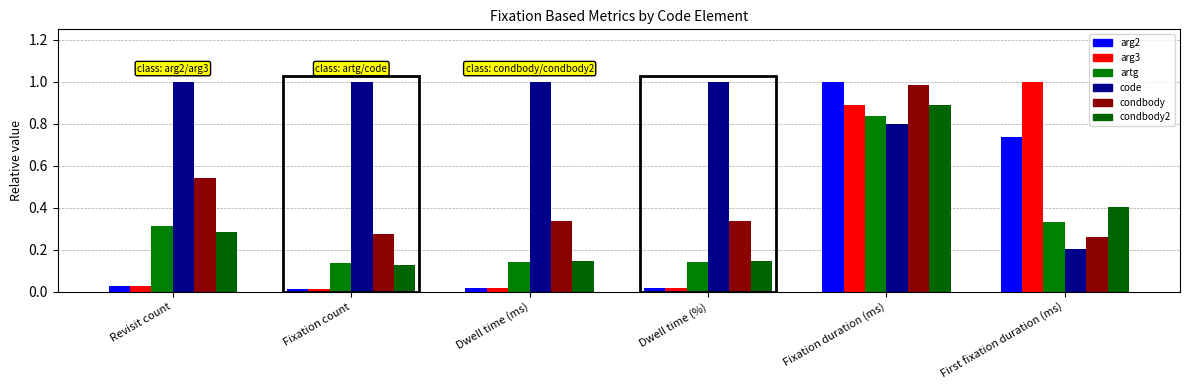

What is the difference between the second highest and minimum values in the condbody series?

0.3